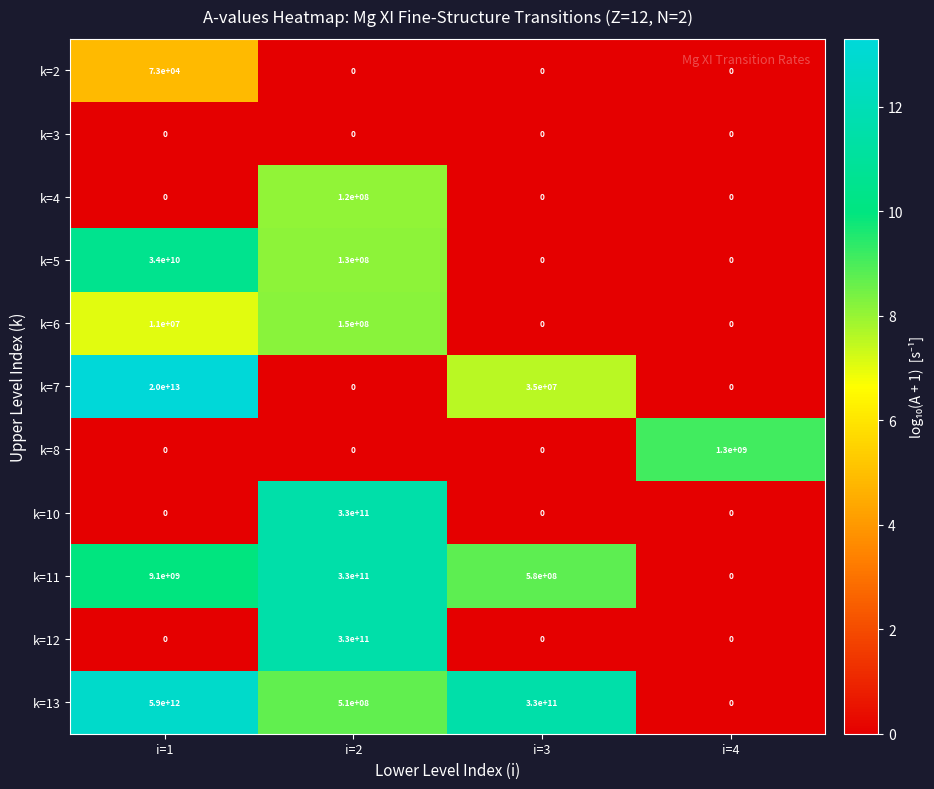

Count the number of data series in this chart.

11